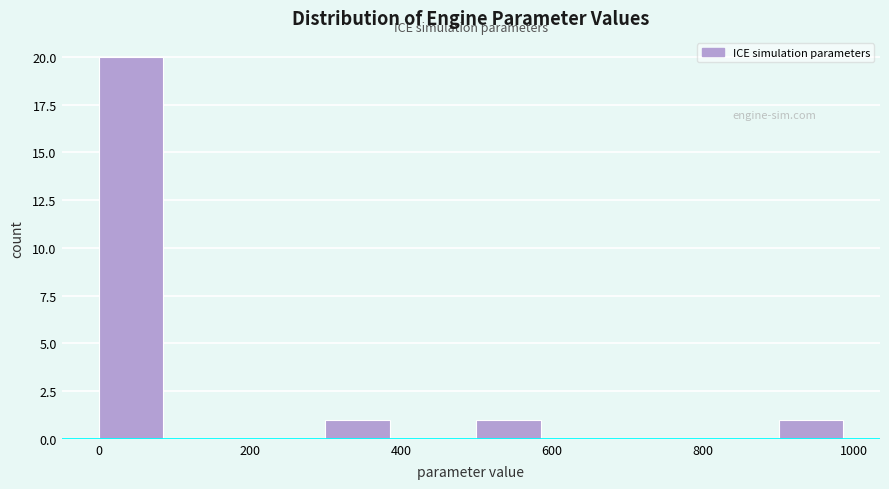

Reading left to right, list every bar in this chart as the range it spans on the x-axis followed by its height. Neither the bar edges nor the heights are printed on the chart, so give them approximately, as read against the axes.

0 to 100: 20
100 to 200: 0
200 to 300: 0
300 to 400: 1
400 to 500: 0
500 to 600: 1
600 to 700: 0
700 to 800: 0
800 to 900: 0
900 to 1000: 1